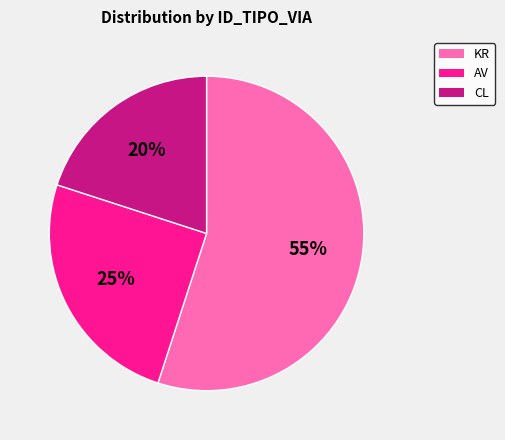

To the nearest percent, what is the difference between the largest and smallest slice percentages?

35%